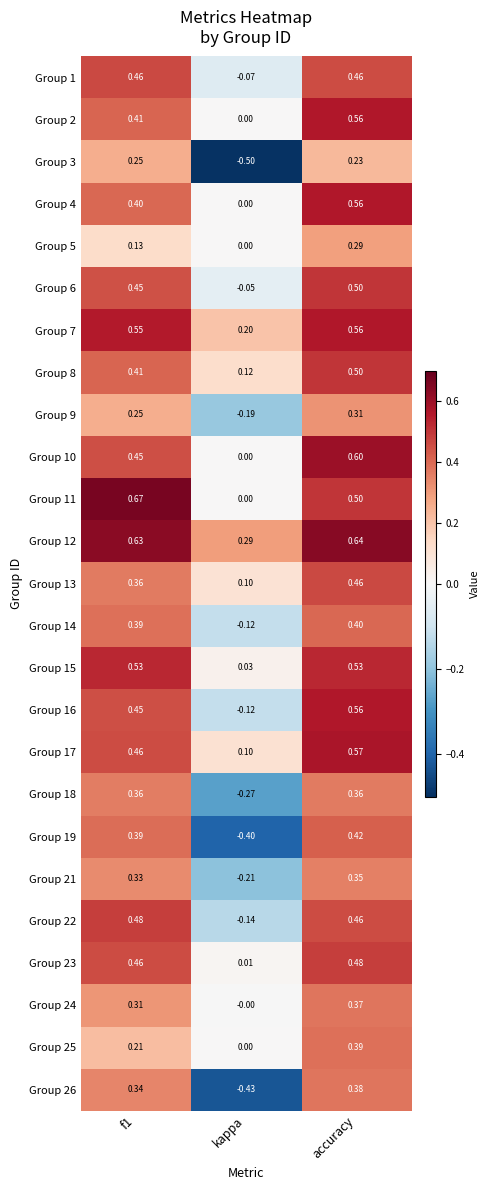

Which label corresponds to the smallest value in the chart?

kappa